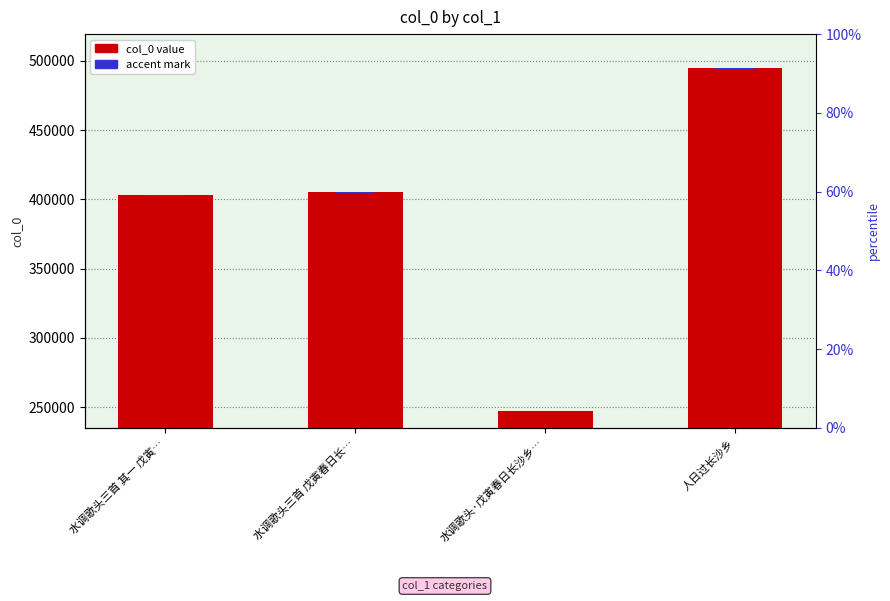

What is the value of the accent mark bar at the 1st from the left?

806.8